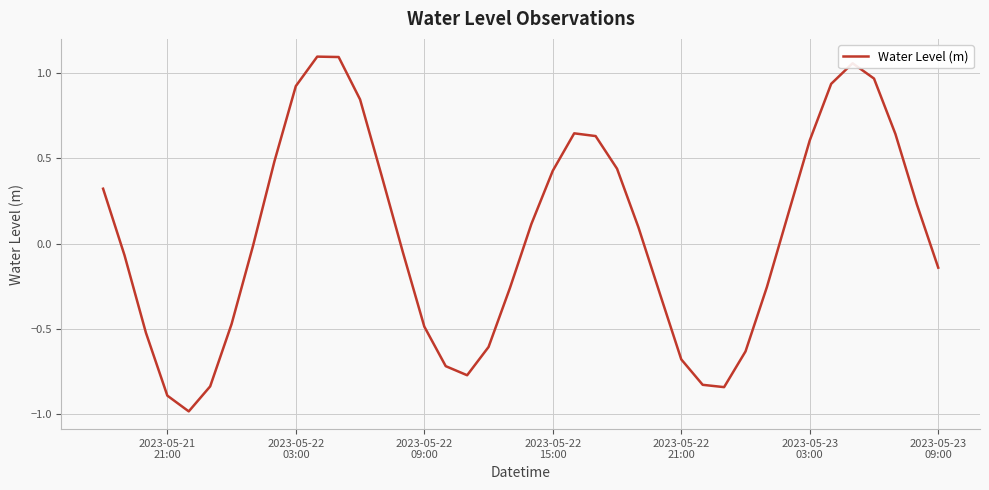

Count the number of values greater than 0.

20